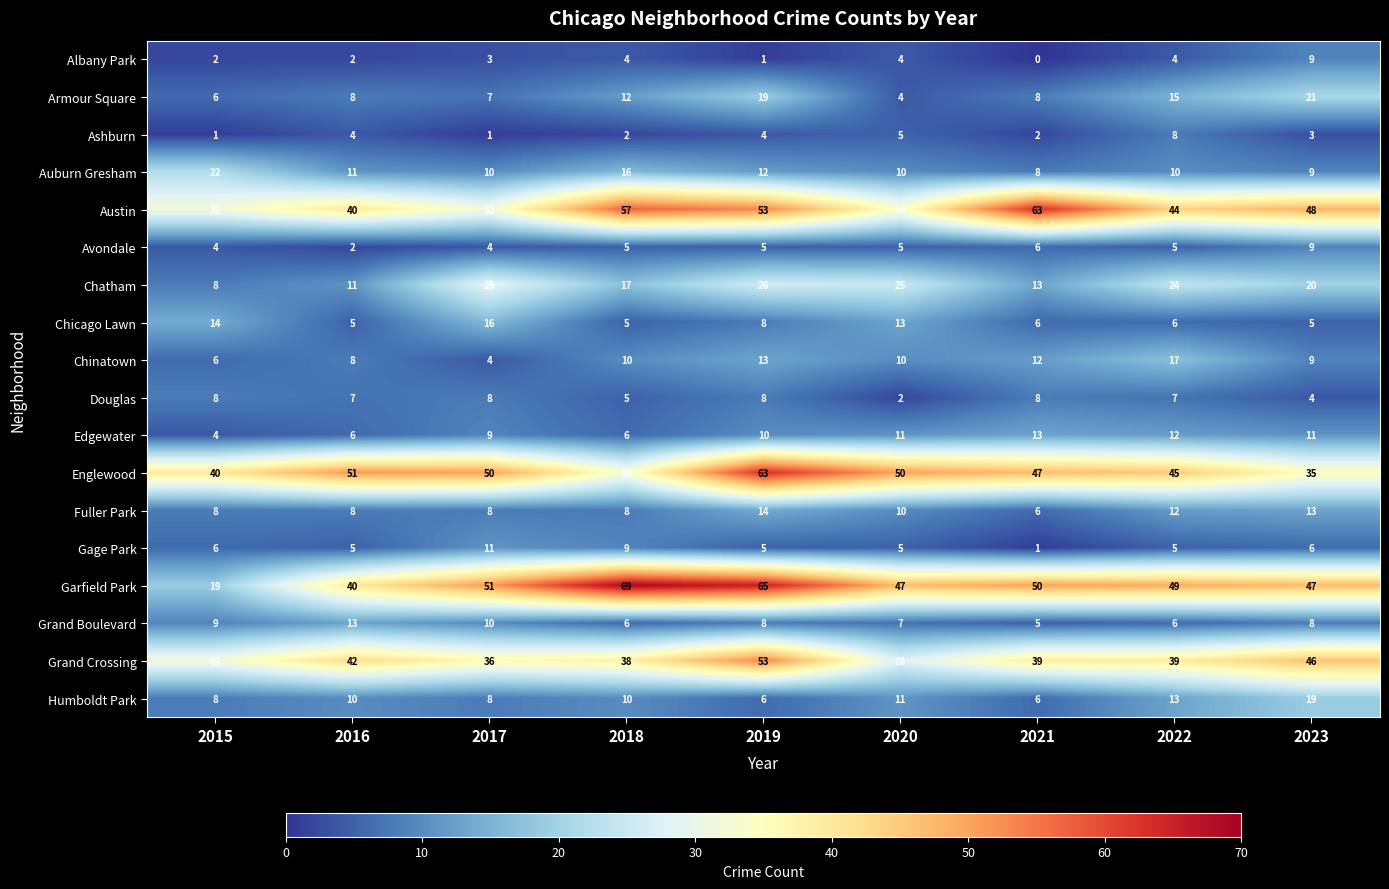

Which category has the highest value across all series?

2018